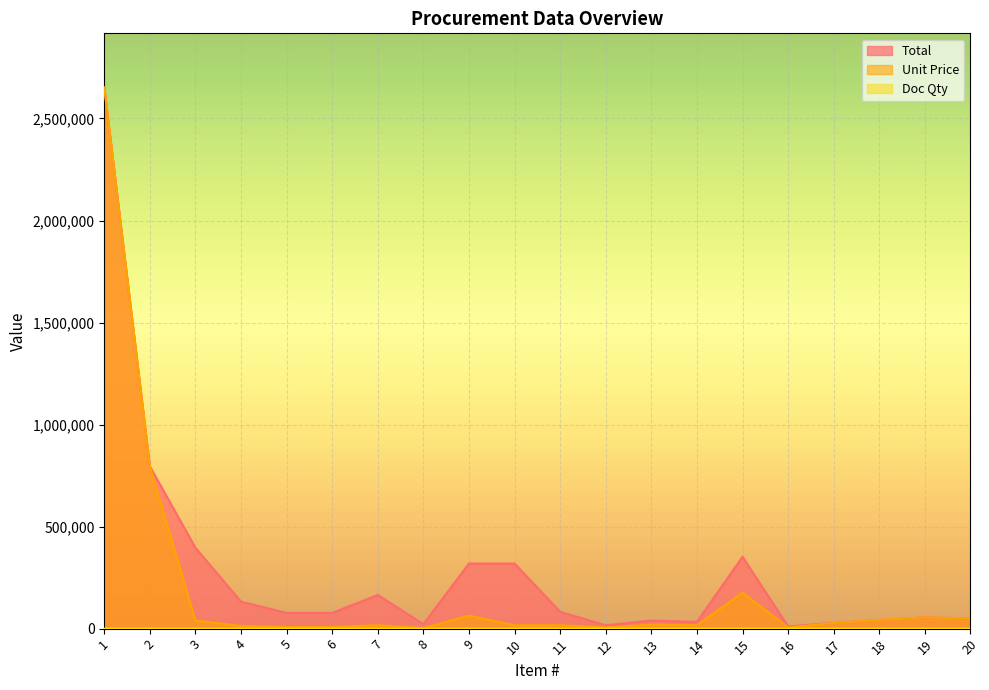

What is the total value across all series at 12?

22003